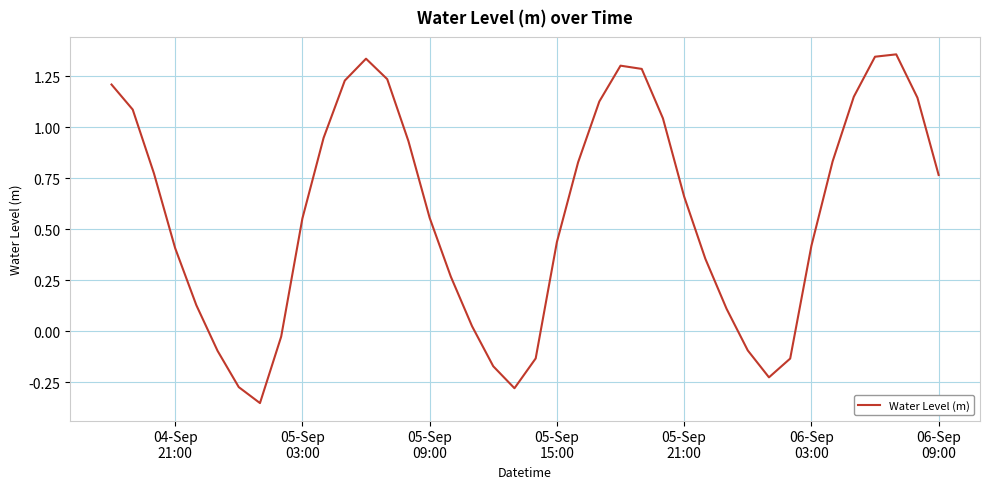

What is the difference between the second highest and second lowest values?

1.6